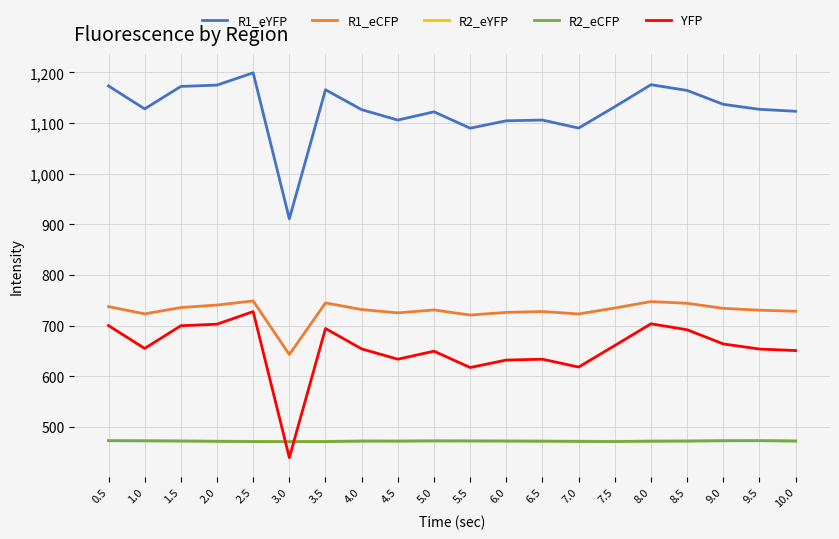

The value of R1_eYFP at 3.5 is 557.5. True or false?

False